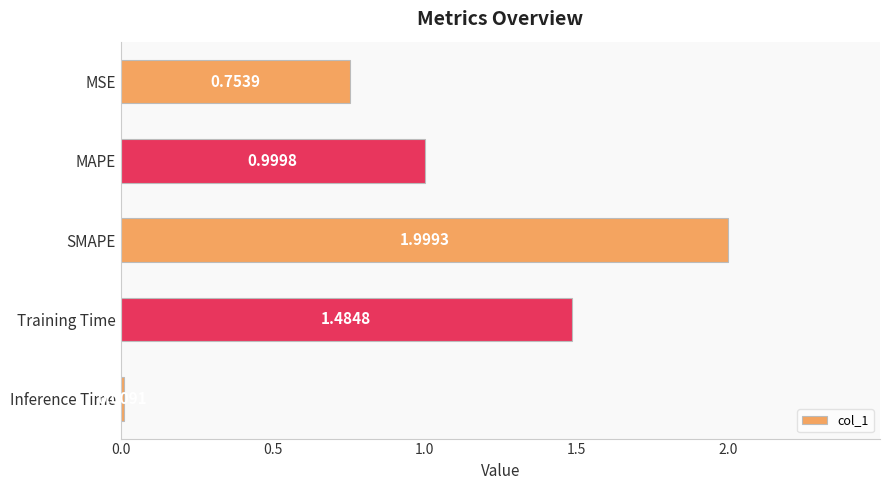

Where is the data nearest to the value 1?

MAPE